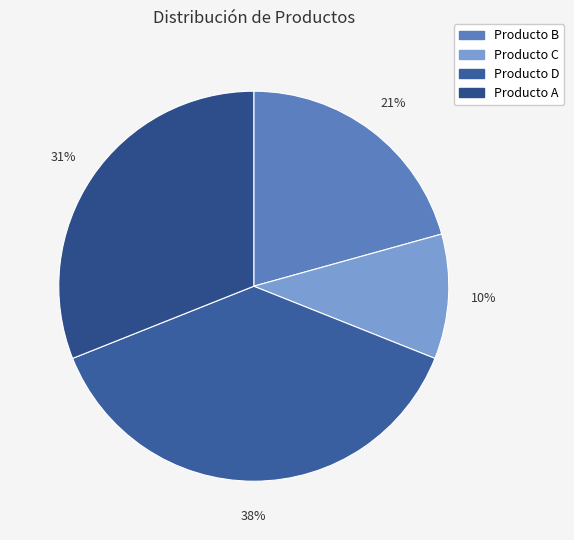

What percentage is the Producto A slice, to the nearest percent?

31%